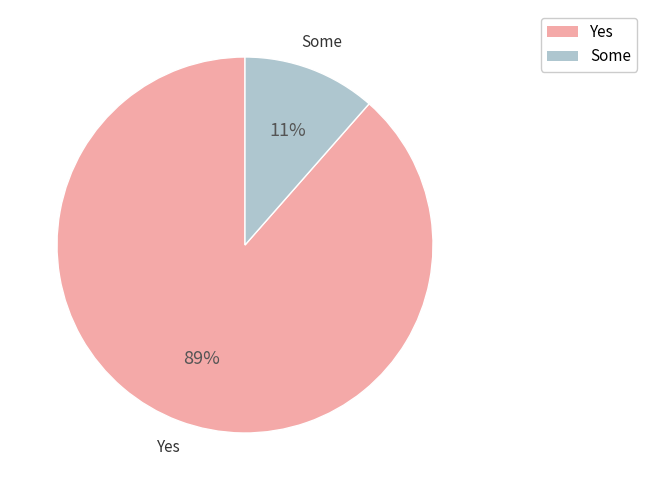

To the nearest percent, what percentage of the pie is Some?

11%